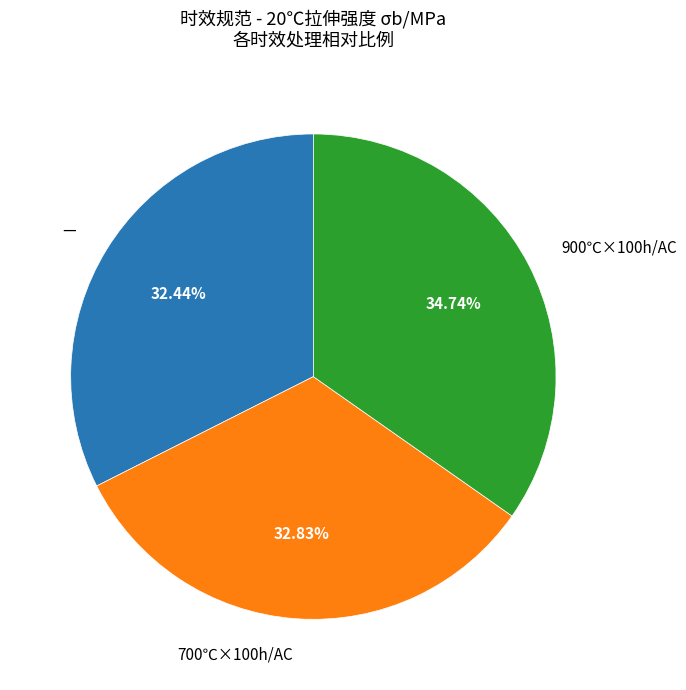

How many slices are in this pie chart?

3